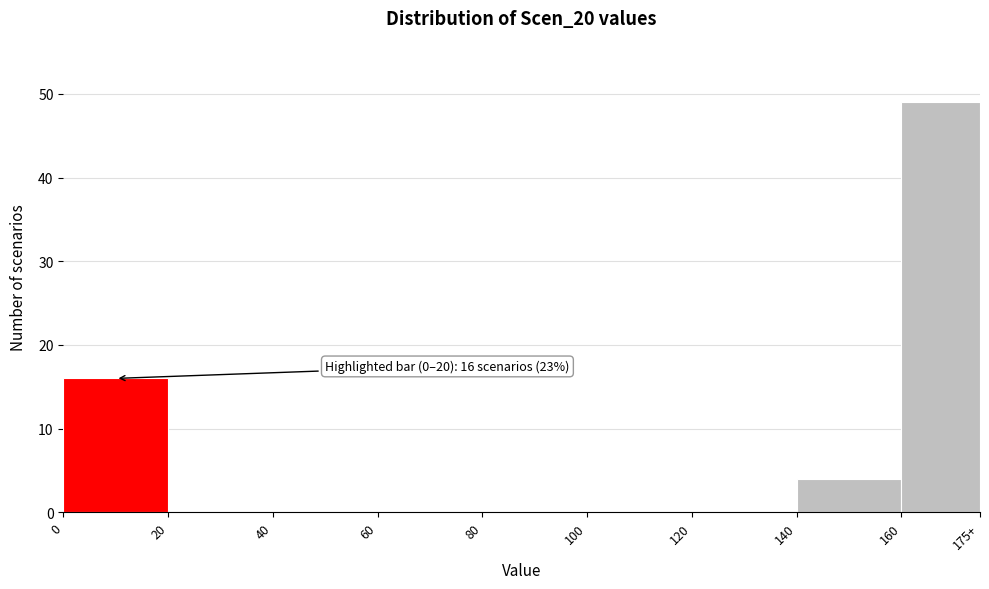

Reading right to left, list all the values displayed in this chart.

160=49	140=4	120=0	100=0	80=0	60=0	40=0	20=0	0=16